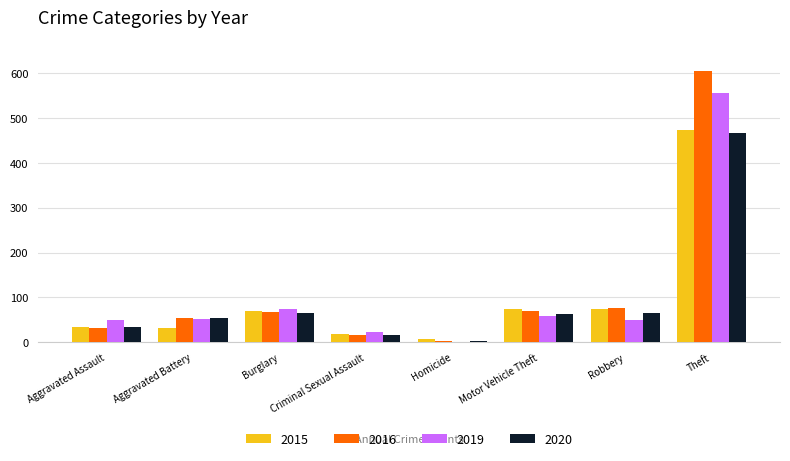

How many distinct data groups are displayed?

4